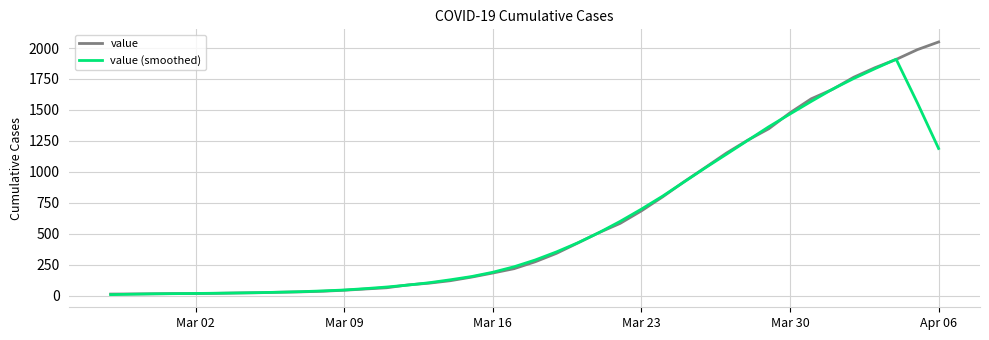

What is the maximum value shown in the chart?

2049.0